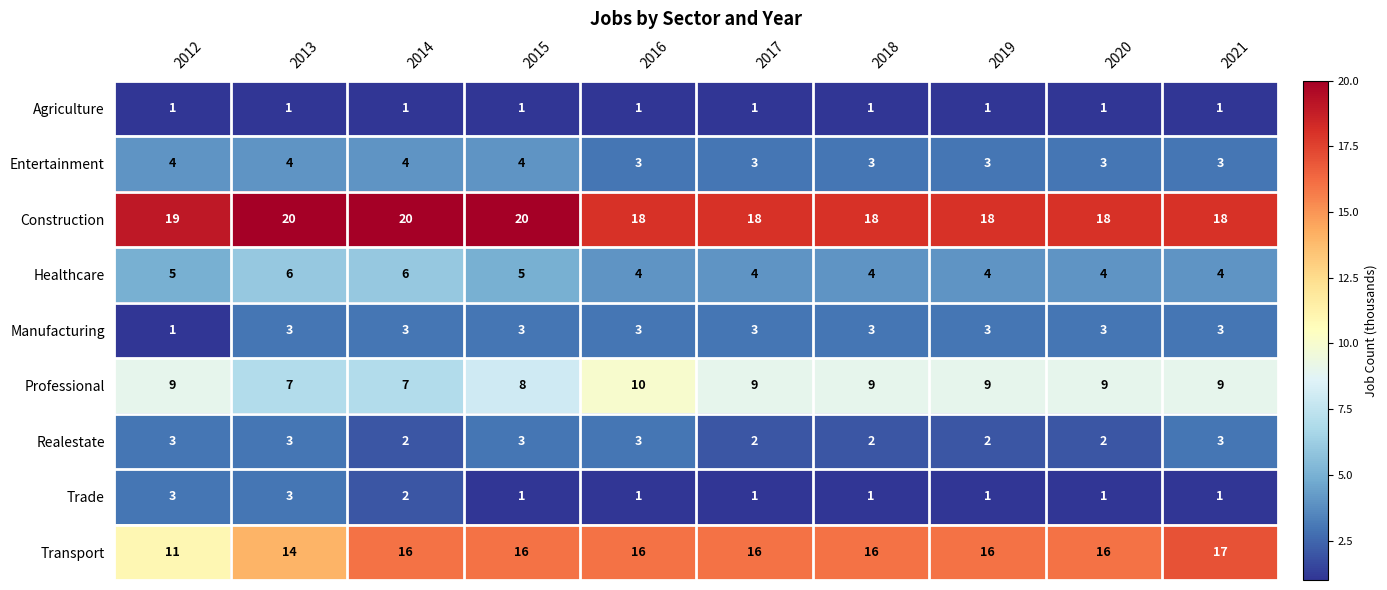

What is the approximate value of Professional at 2014?

7